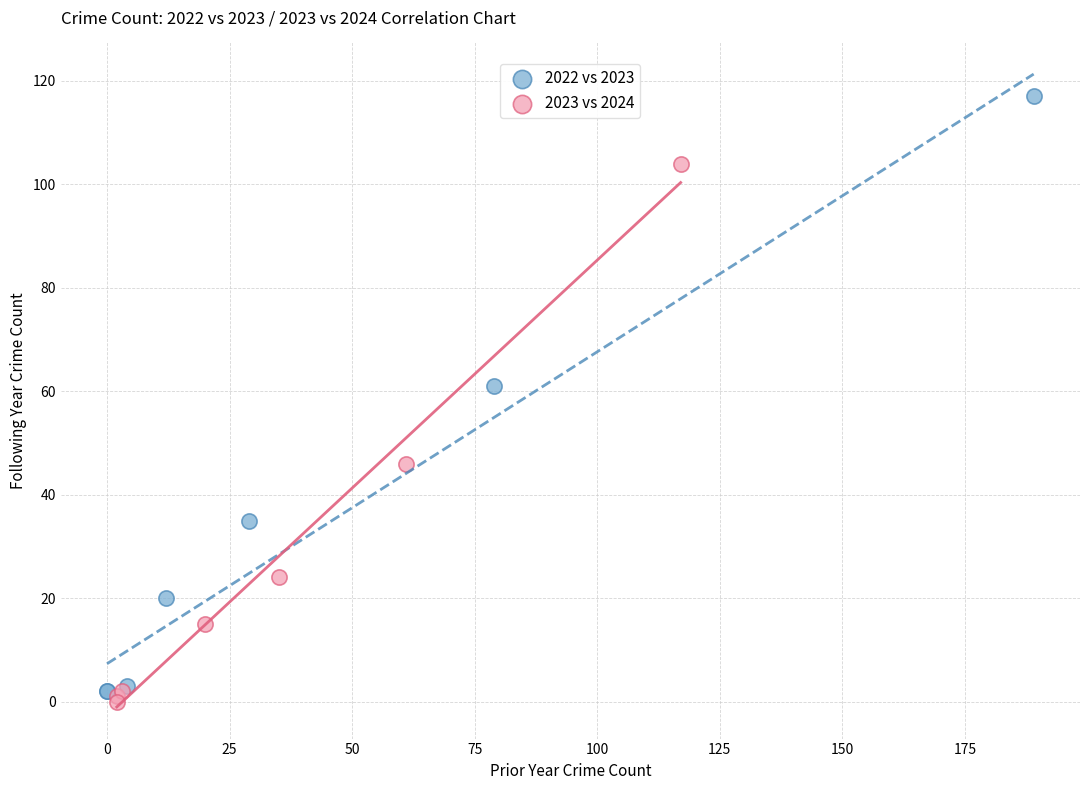

Which series reaches the maximum Y coordinate?

2022 vs 2023